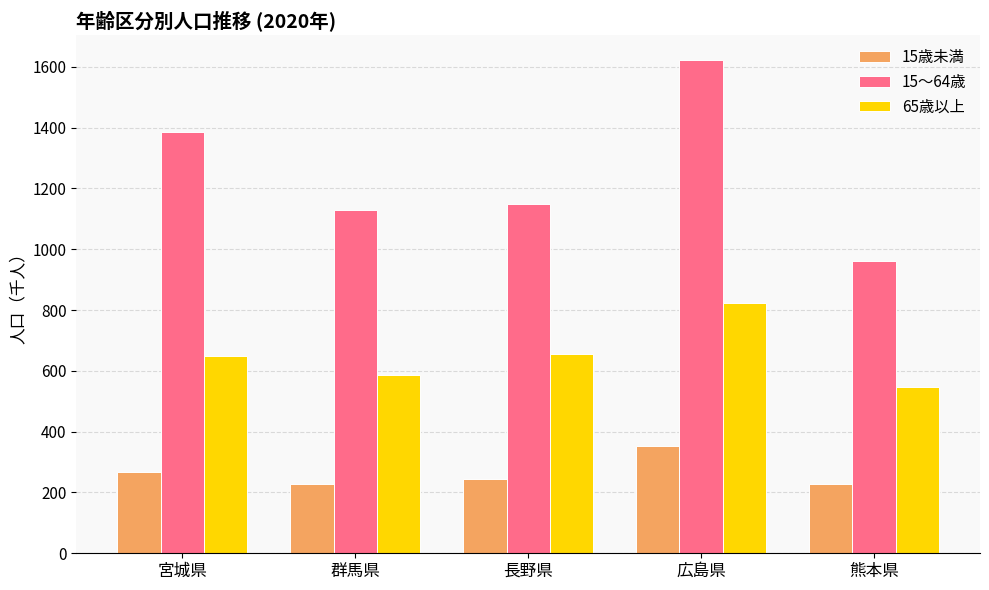

Which series has the largest total across all categories?

15～64歳